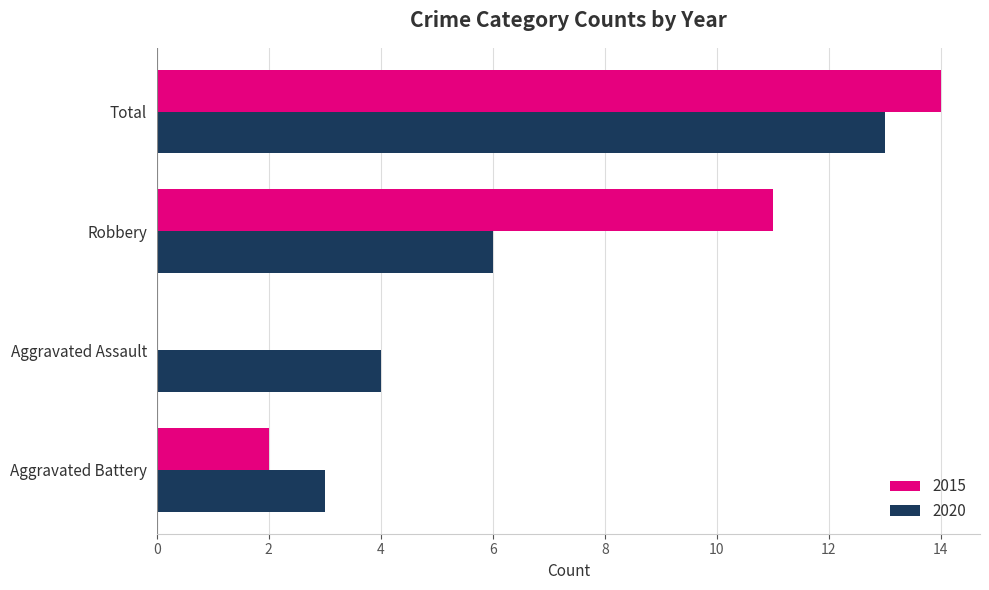

What is the highest value of the 2020 series?

13